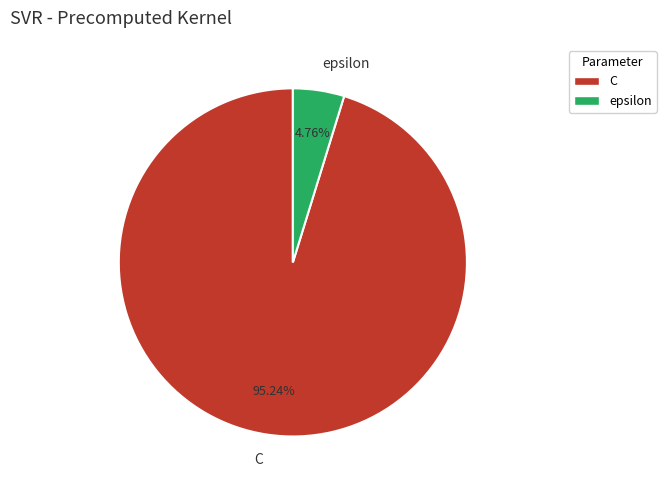

Which has a higher value, C or epsilon?

C